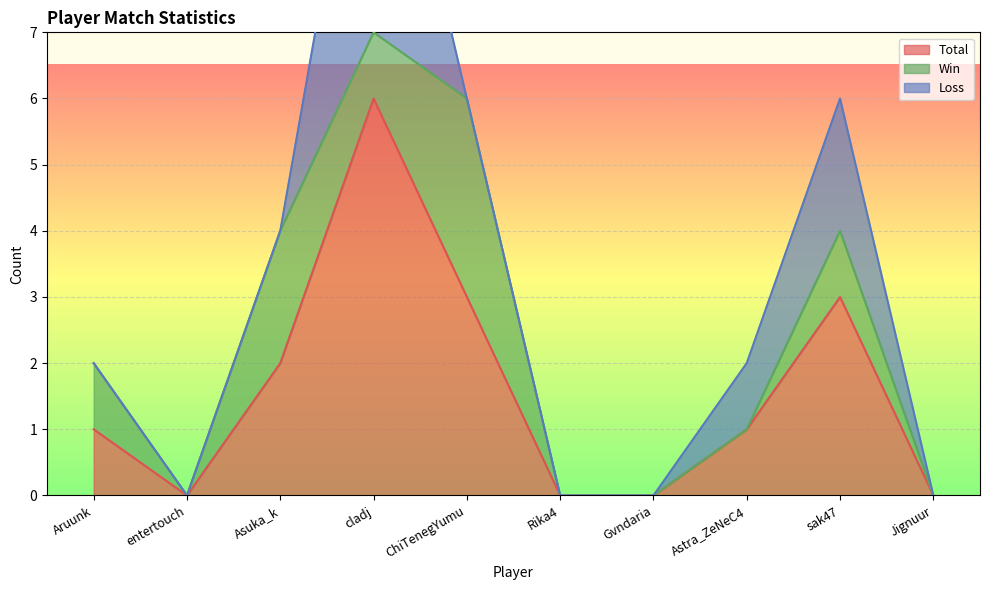

Where is the first local minimum for Win?

entertouch